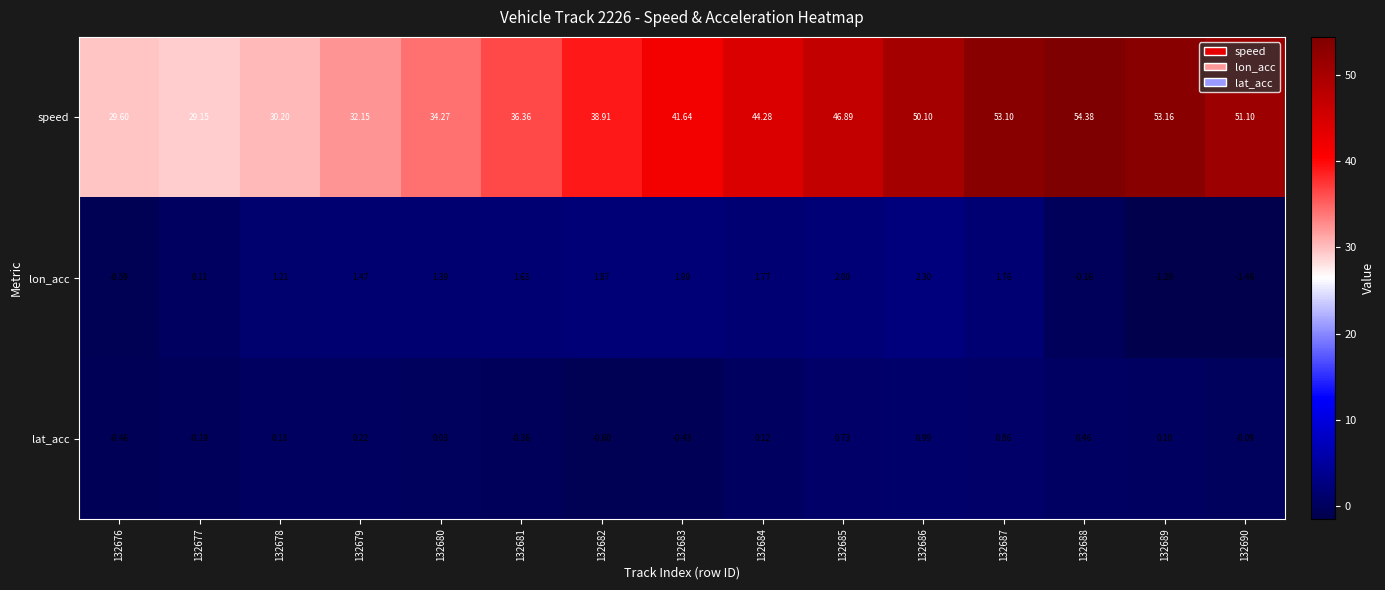

Between 132689 and 132690, which series saw the biggest shift?

speed